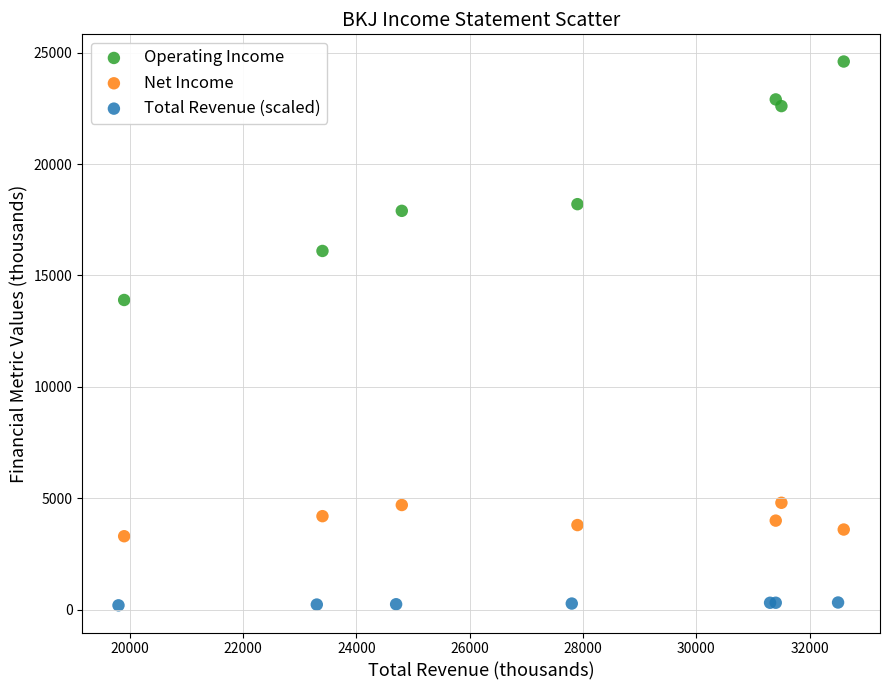

Which series contains the lowest Y value?

Total Revenue (scaled)